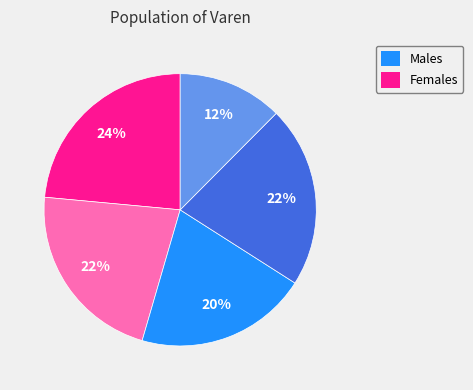

Is there a majority slice in this chart?

No